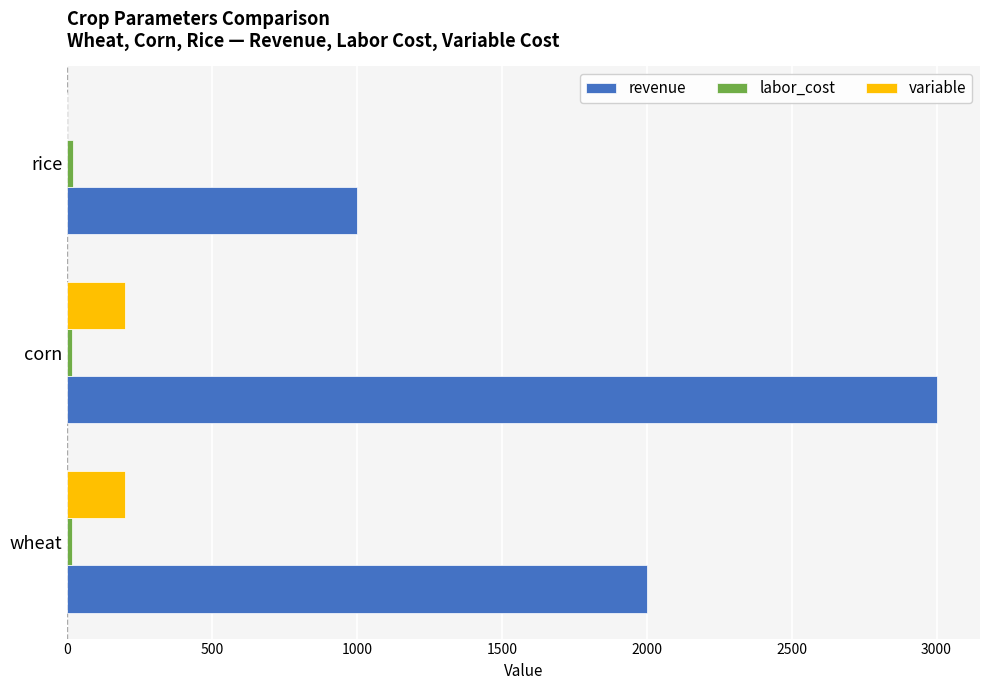

Which series changed the most between wheat and corn?

revenue